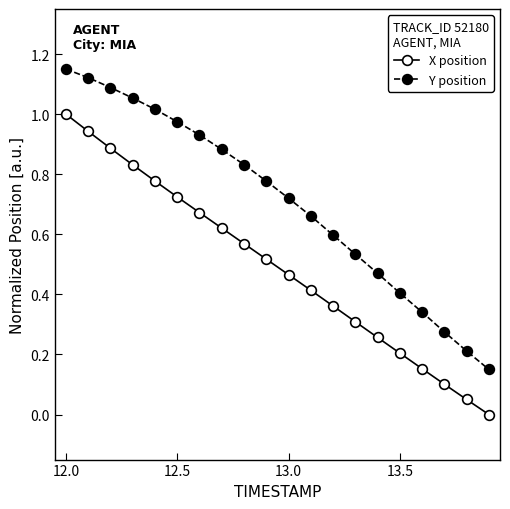

What is the sum of all Y position values?

14.2